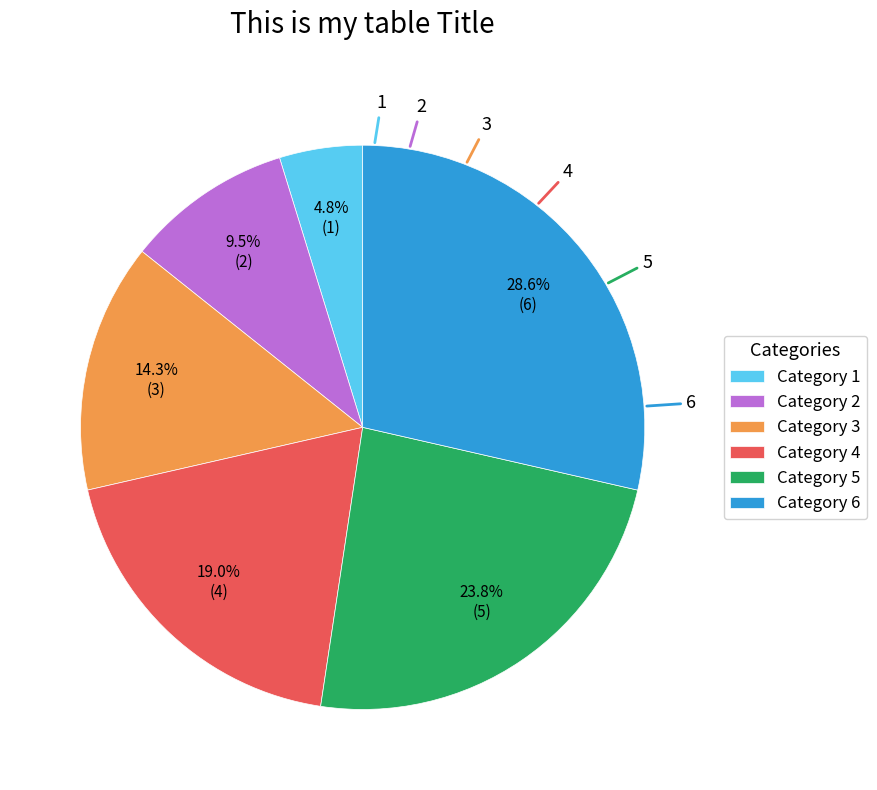

Is there a majority slice in this chart?

No